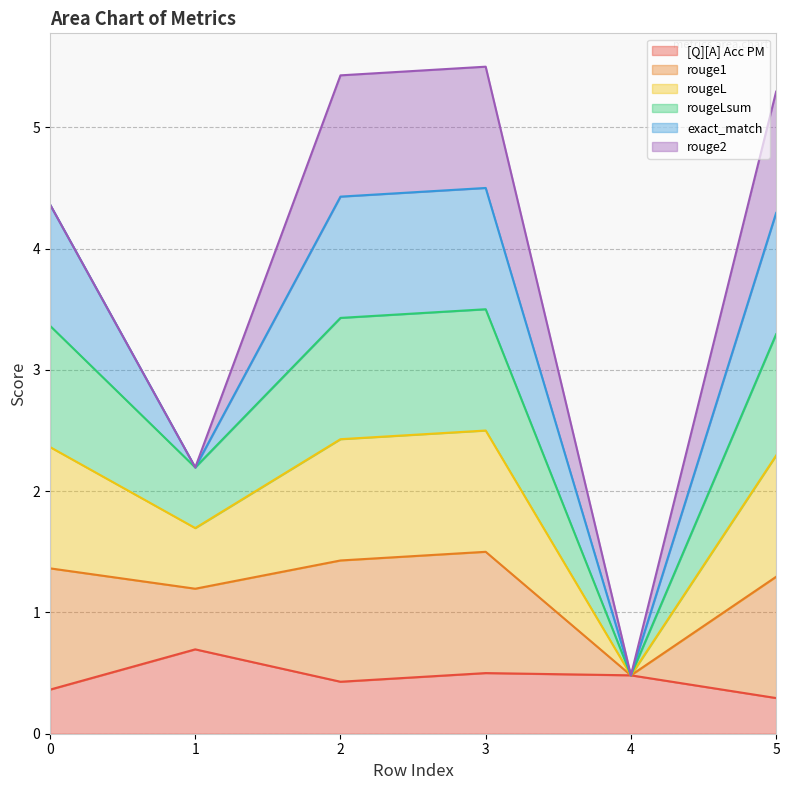

The rougeL series shows 0.8 at 0. True or false?

False